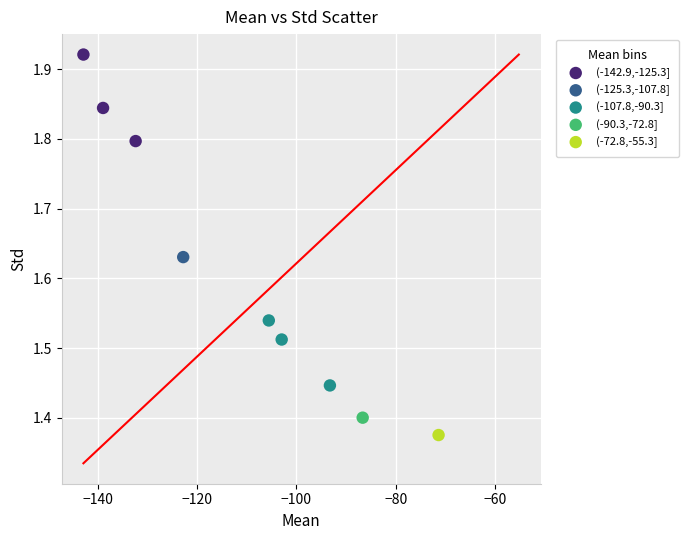

What are all the series names shown in the legend?

(-142.9,-125.3], (-125.3,-107.8], (-107.8,-90.3], (-90.3,-72.8], (-72.8,-55.3]